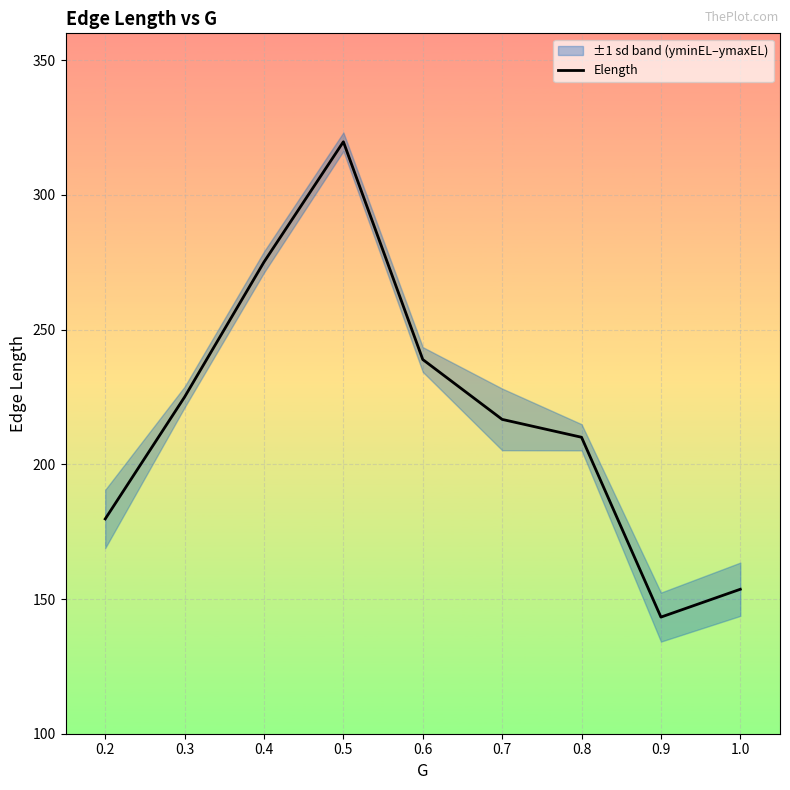

The value of Elength at 0.4 is 401.0. True or false?

False